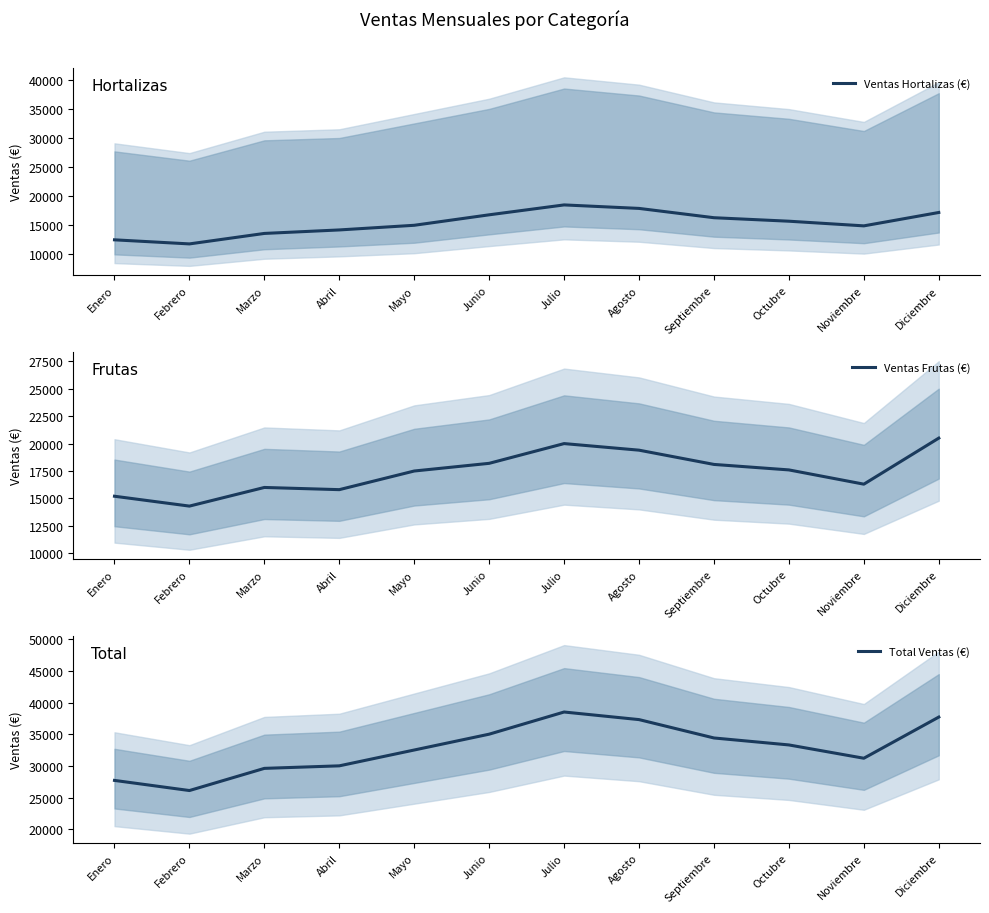

How many lines are shown in the chart?

3